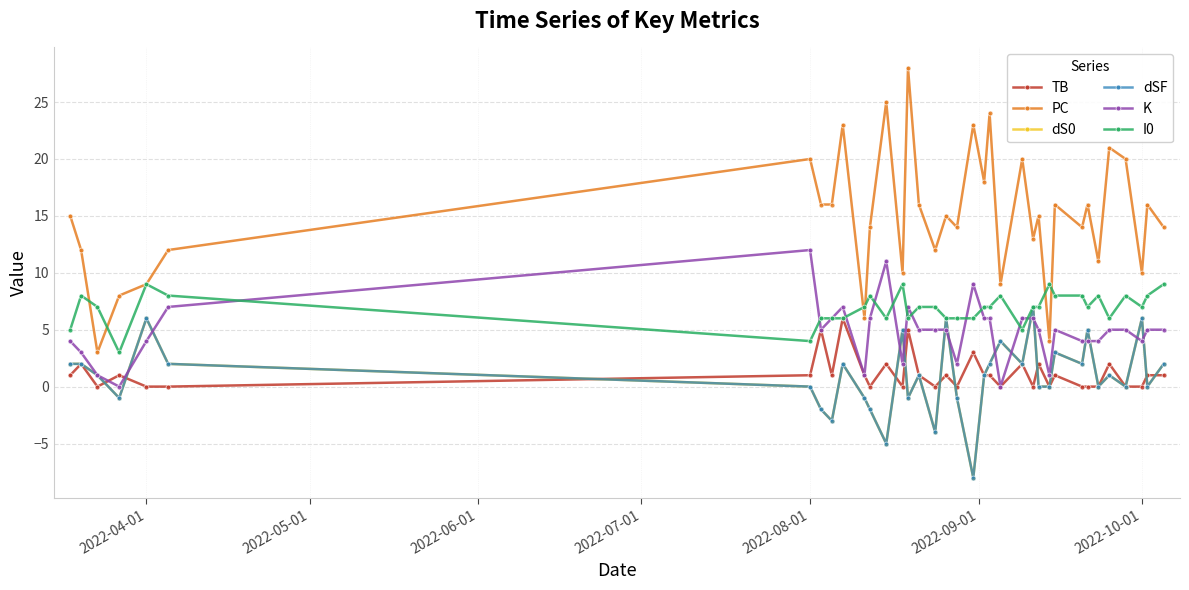

True or false: dSF and I0 intersect in this chart.

False